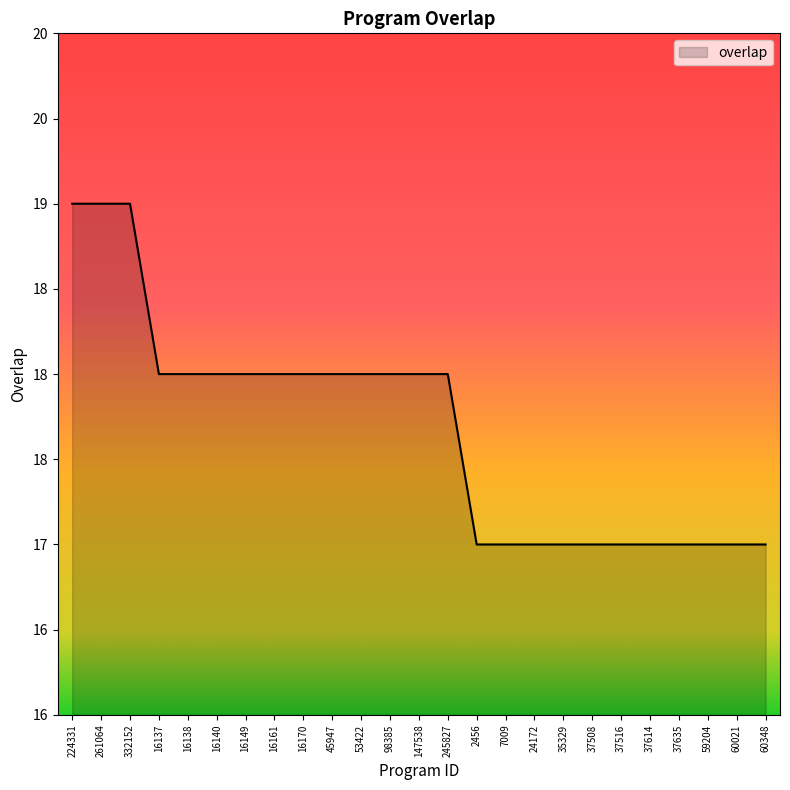

Does the chart display data point markers on the line(s)?

No